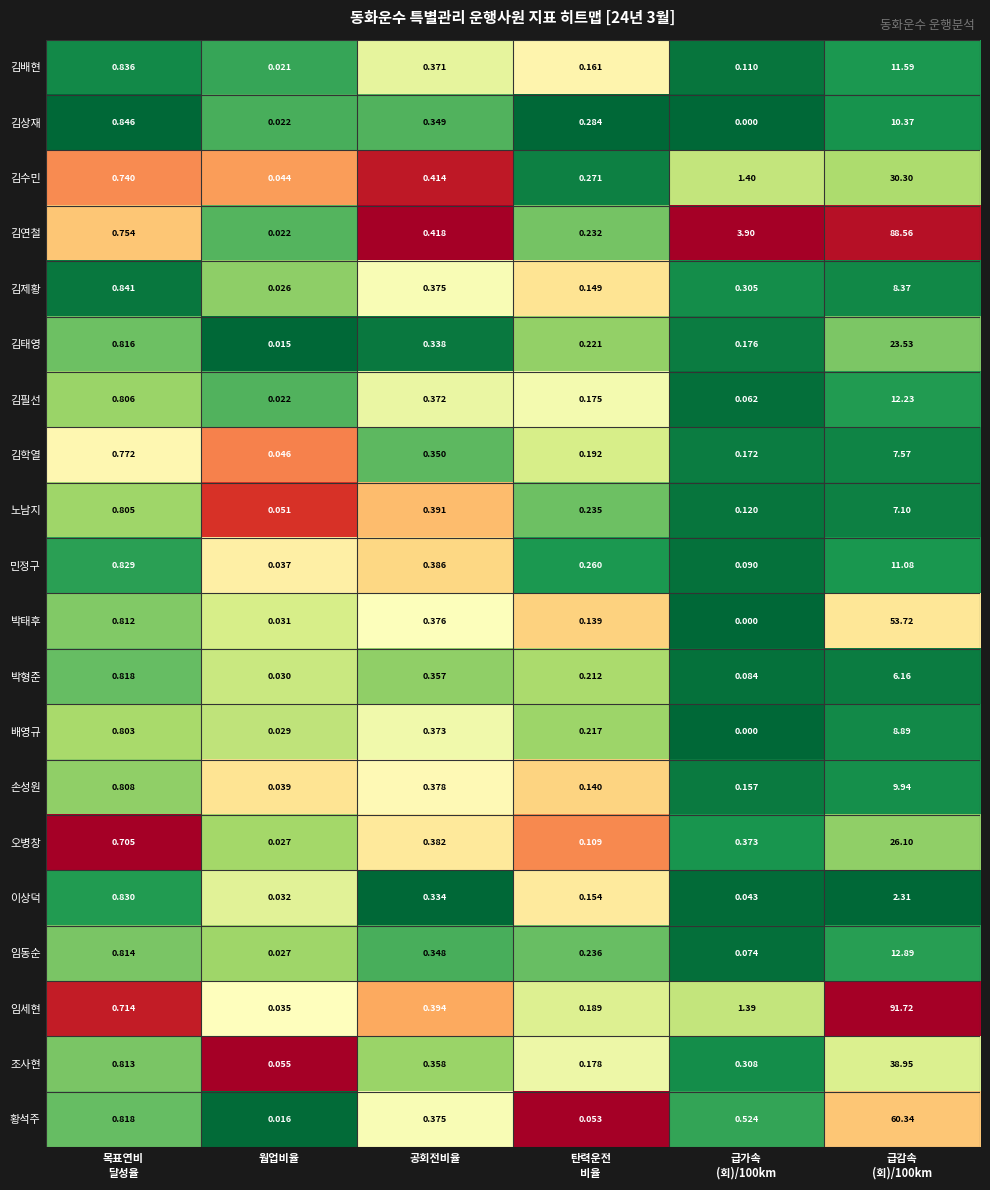

Which series has the largest range (max minus min)?

임세현